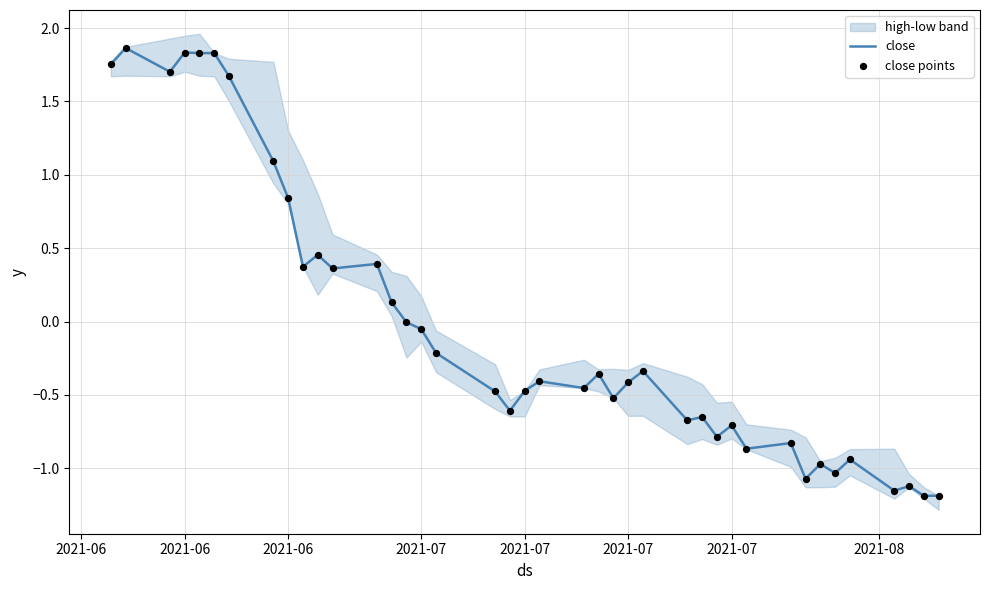

What is the total value across all series at 2021-07?

-0.1